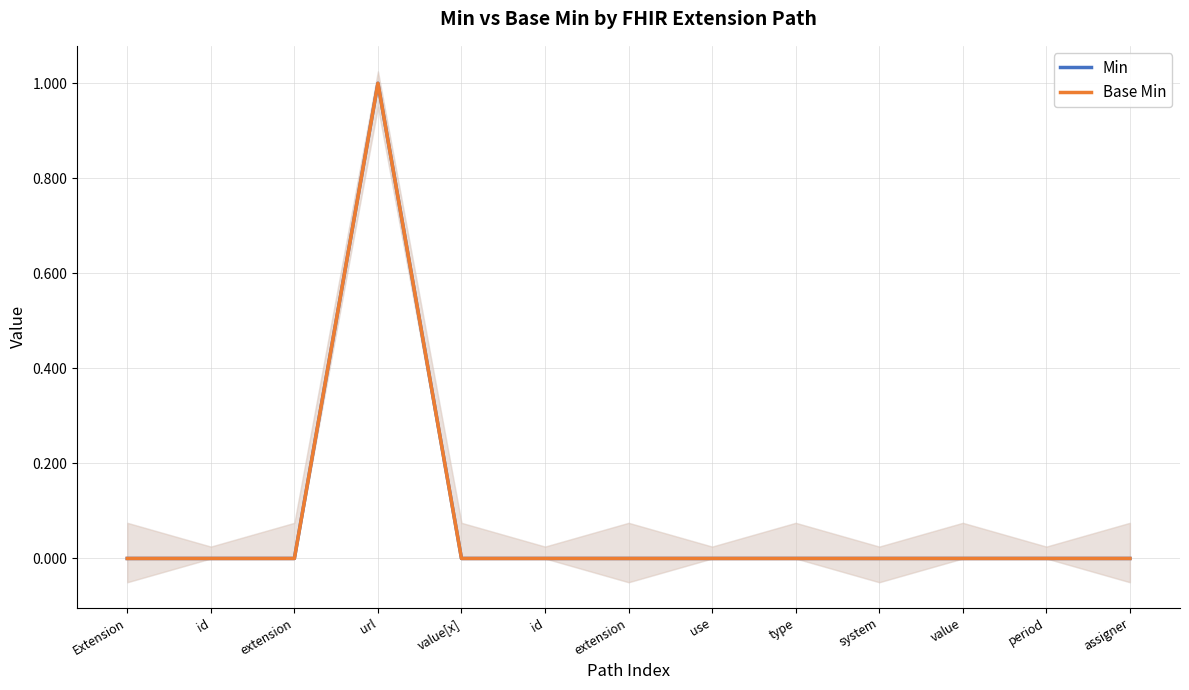

The value of Min at type is 0. True or false?

True